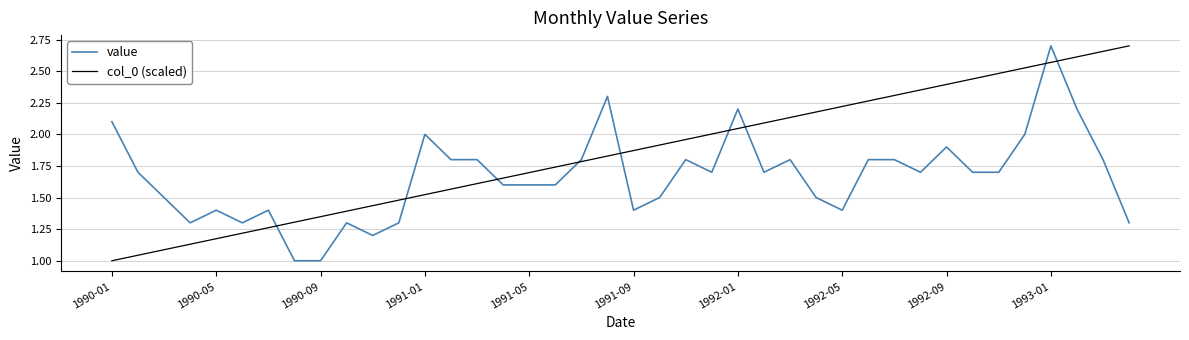

Rank the series by their average value, from highest to lowest.

col_0 (scaled), value